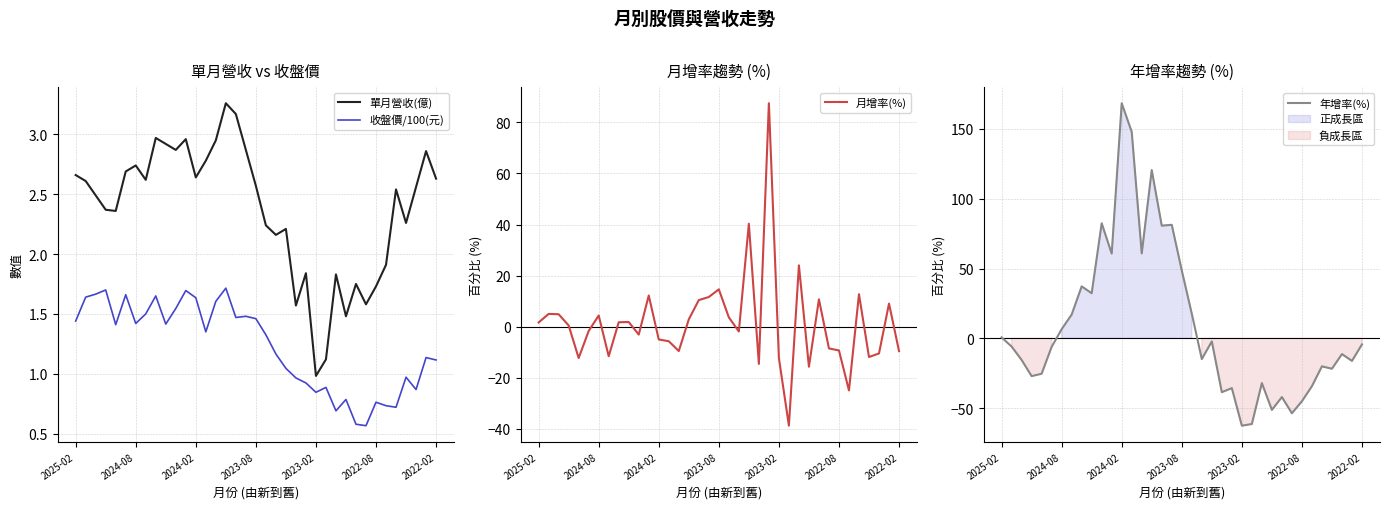

True or false: 收盤價/100(元) and 單月營收(億) cross at least once.

False